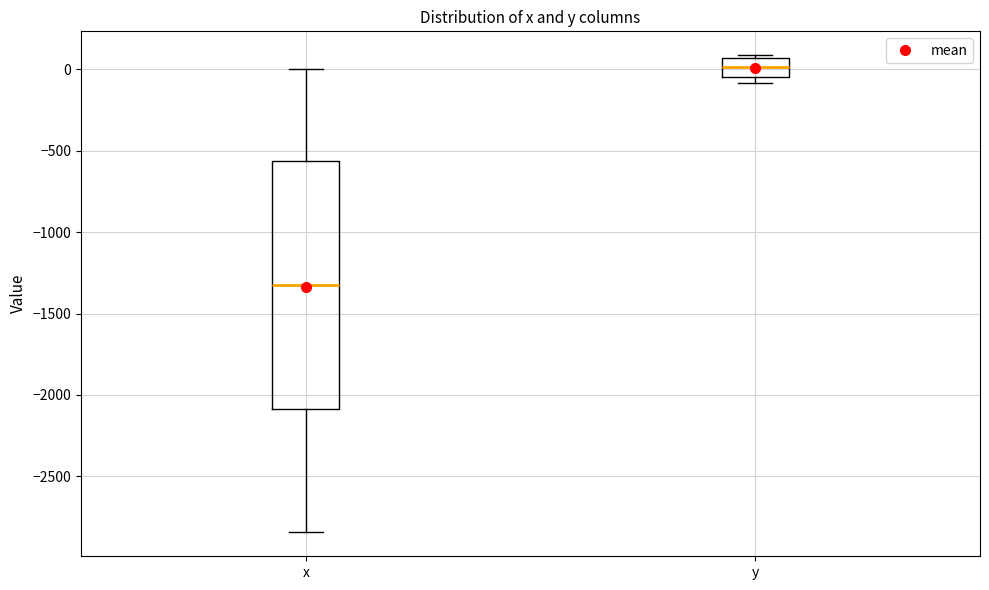

Comparing the boxes themselves (not the whiskers), which one is the tallest?

x